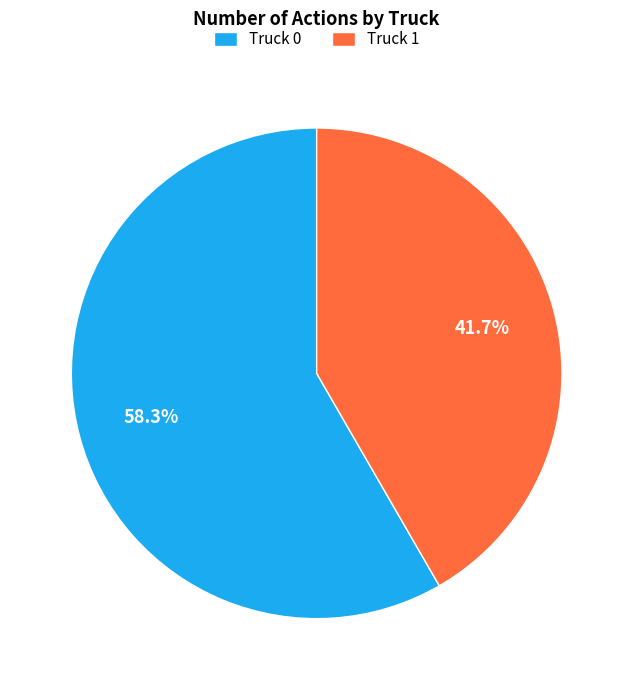

How many segments does this pie chart have?

2